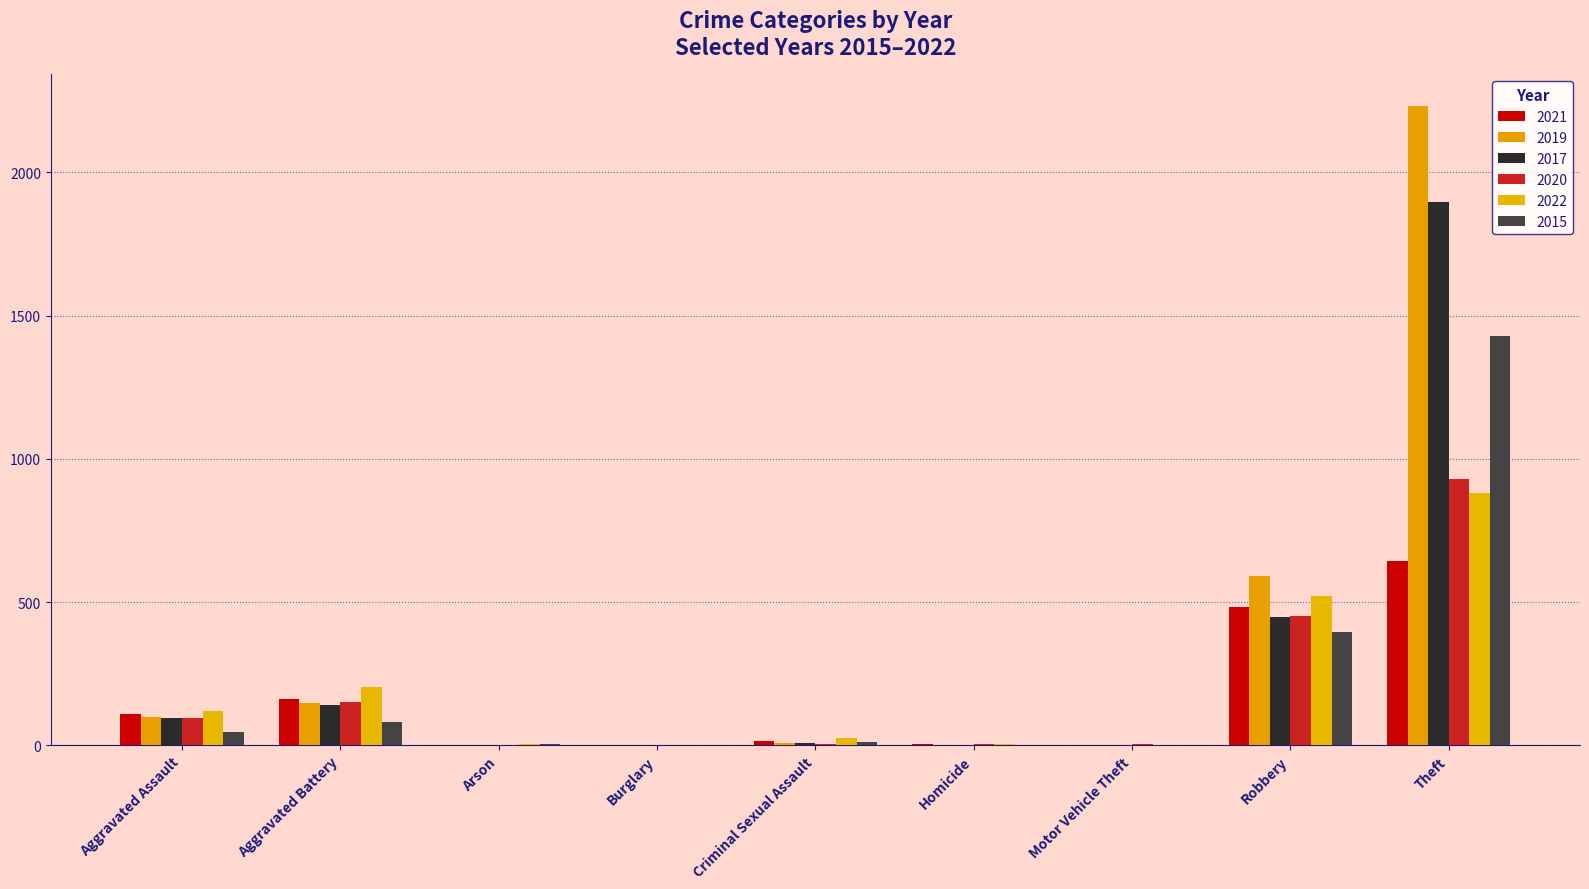

What is the label of the 6th bar from the left?

Homicide